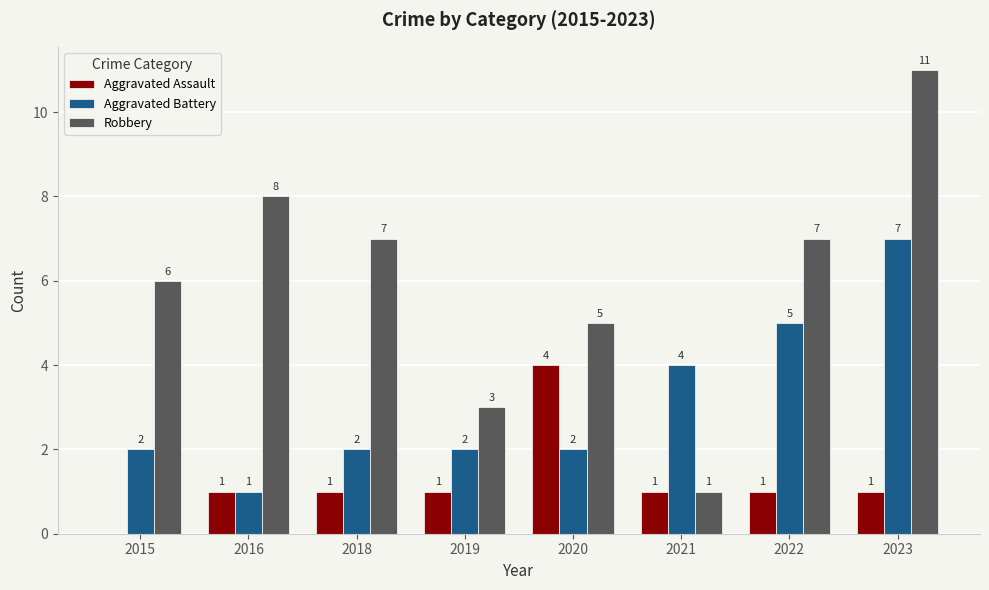

At which category does the chart reach its peak across all series?

2023